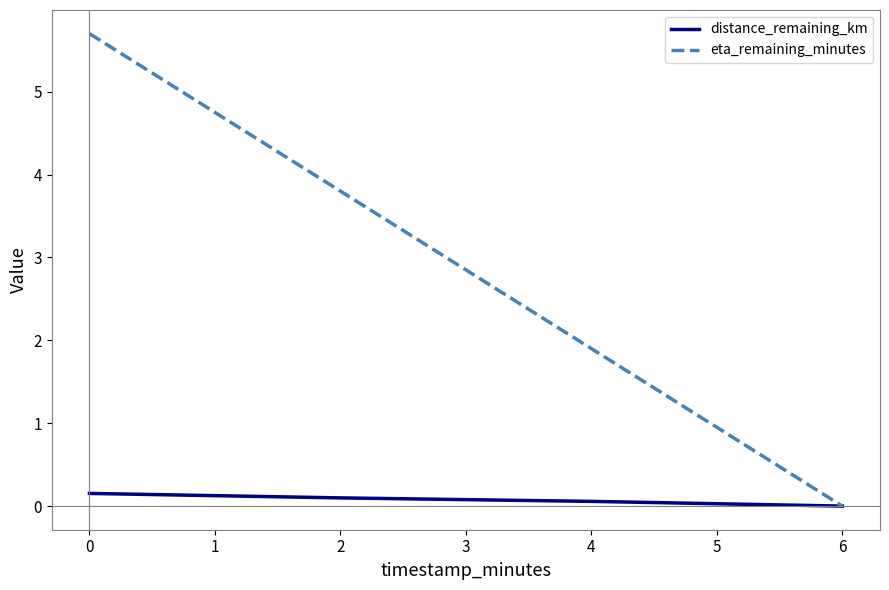

How many distinct data groups are displayed?

2